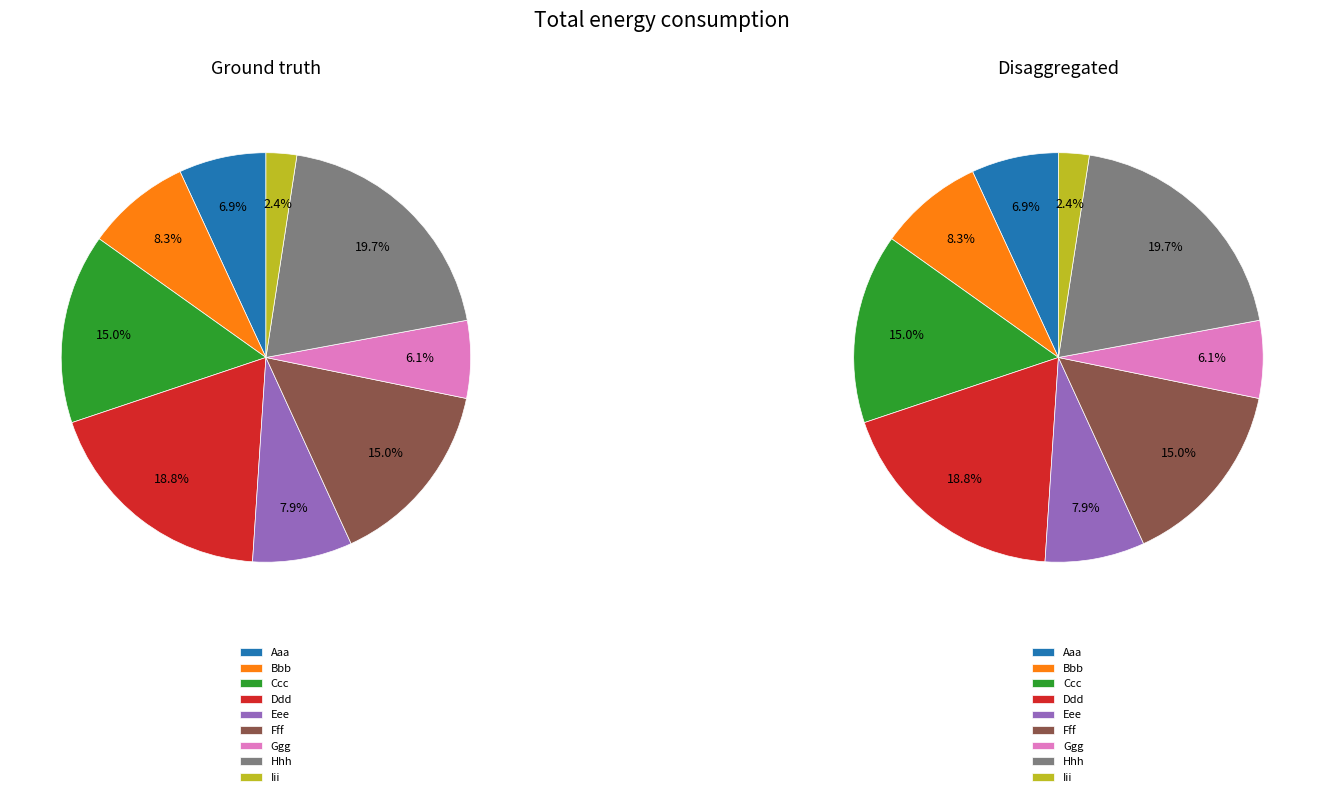

How many slices are in this pie chart?

9